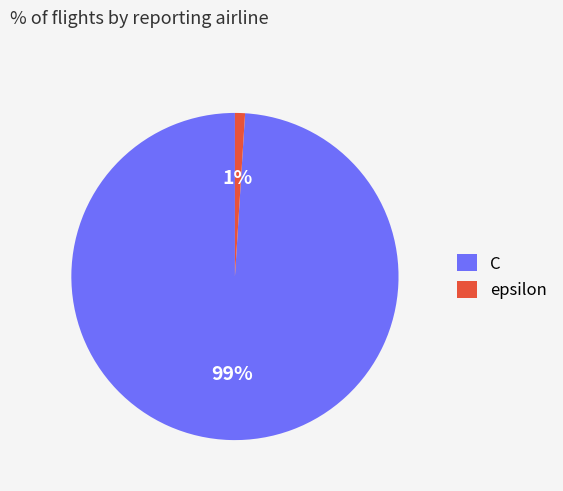

How many slices are in this pie chart?

2